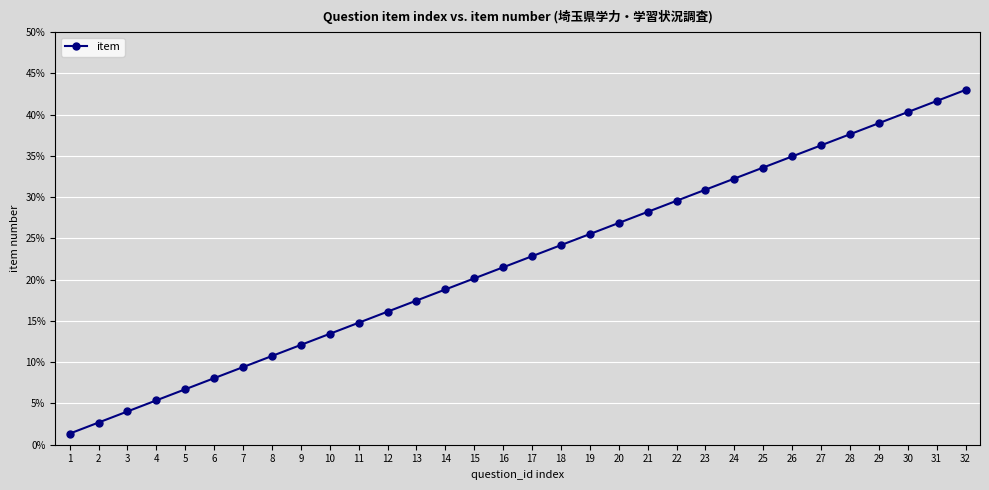

Which category has the highest value across all series?

32